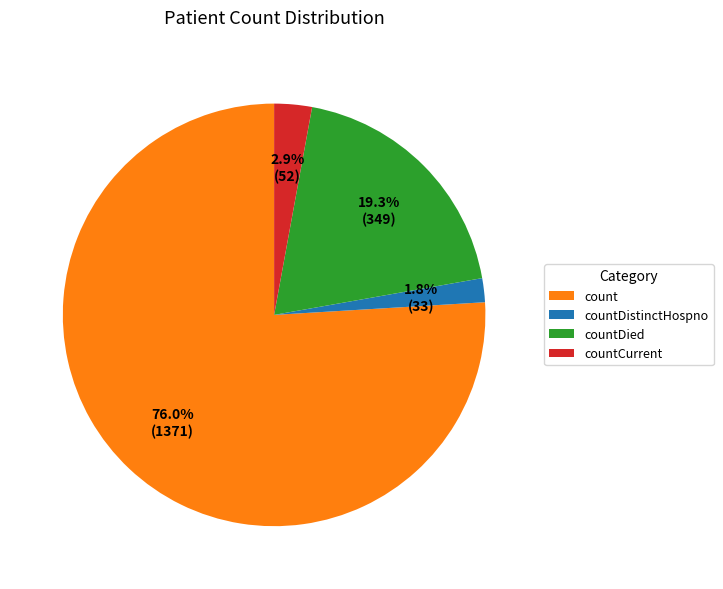

What is the largest slice in the pie chart?

count